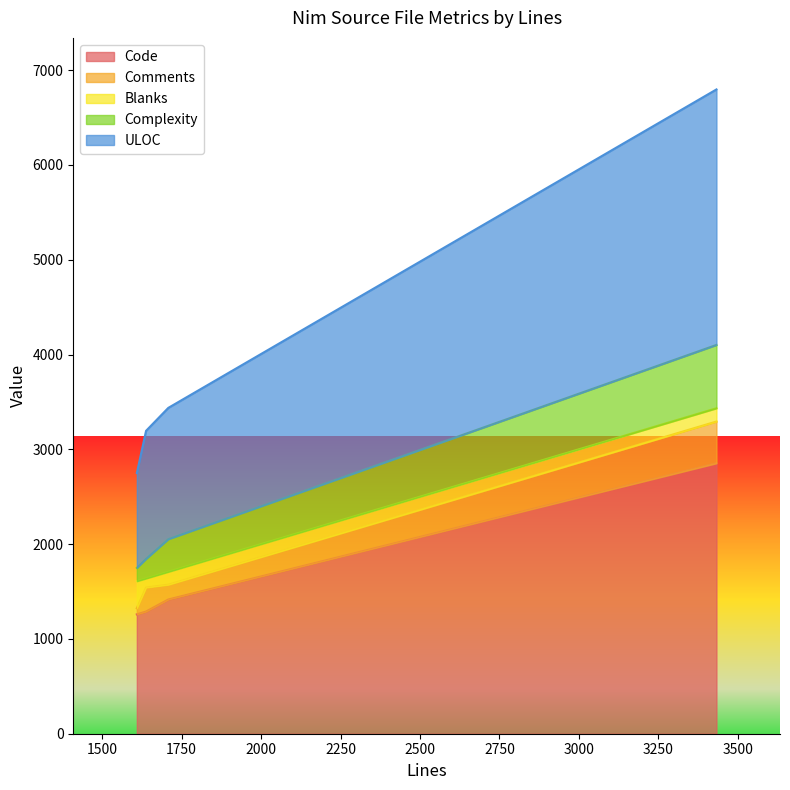

At which category is the sum across all series the highest?

3433